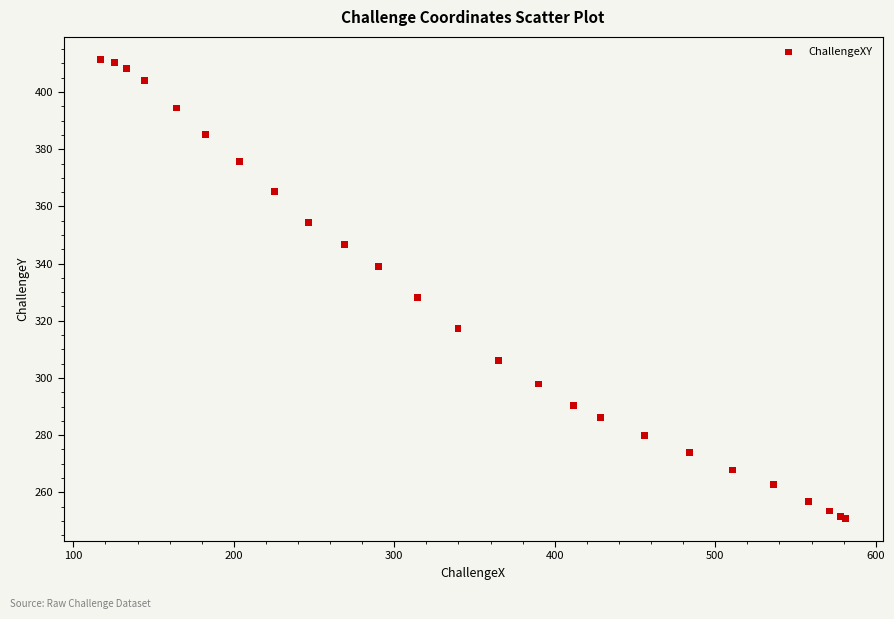

What Y value in the scatter plot is closest to 331?

328.3